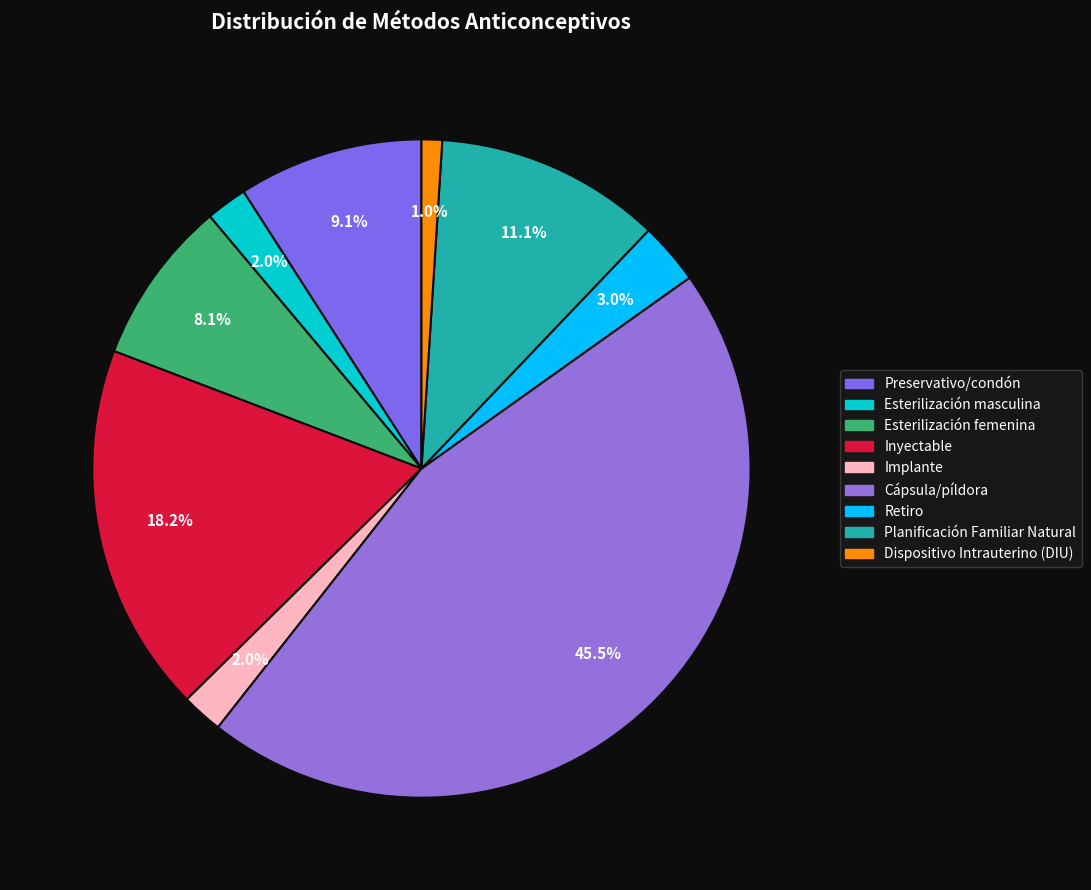

Combined, what portion of the pie is Dispositivo Intrauterino (DIU) and Esterilización masculina?

3.0%